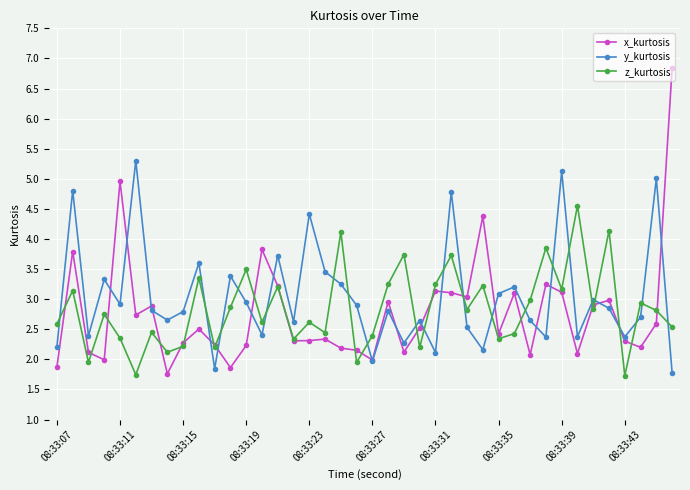

Which series has the widest spread of values?

x_kurtosis